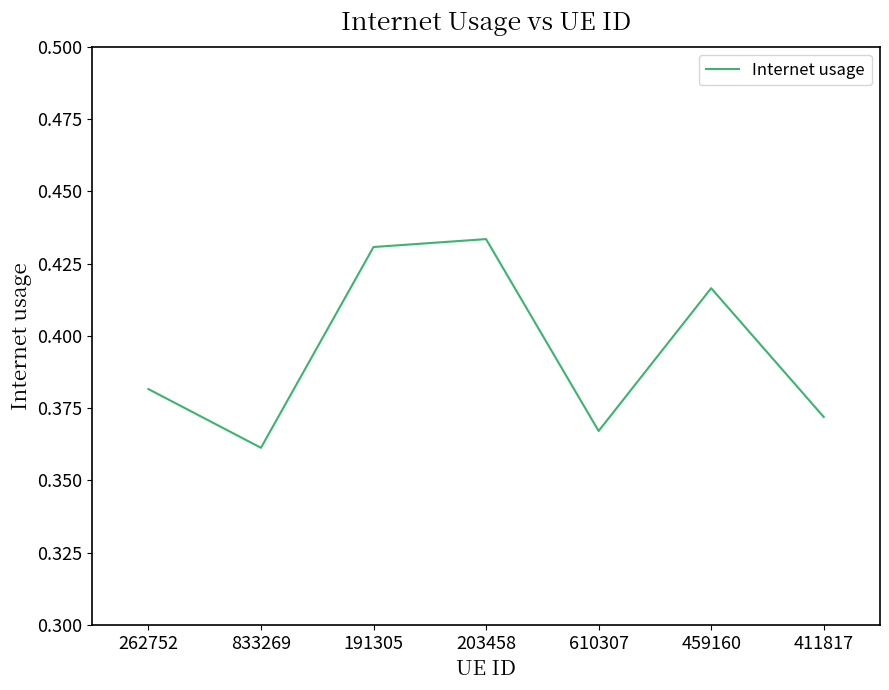

Which category has the lowest value across all series?

833269